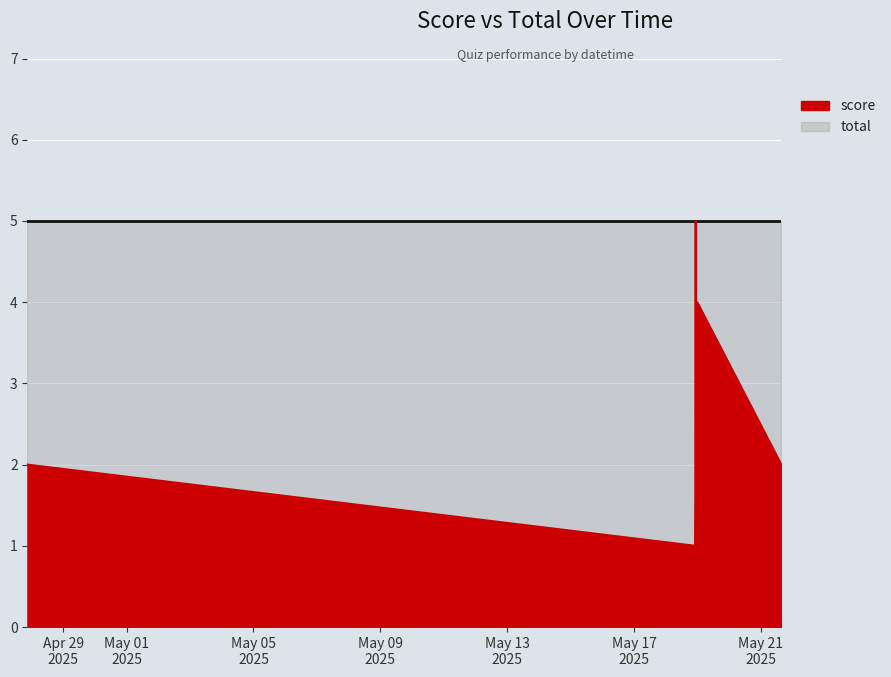

Reading left to right, transcribe all the data shown in this chart.

total (line): 5	5	5	5	5	5
score (line): 2	1	5	1	4	2